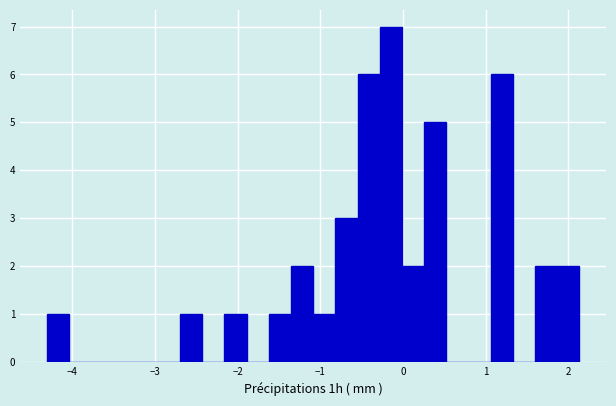

Around what value on the x-axis is the tallest bar? Give the approximate position of its centre, as read against the axis.

-0.1